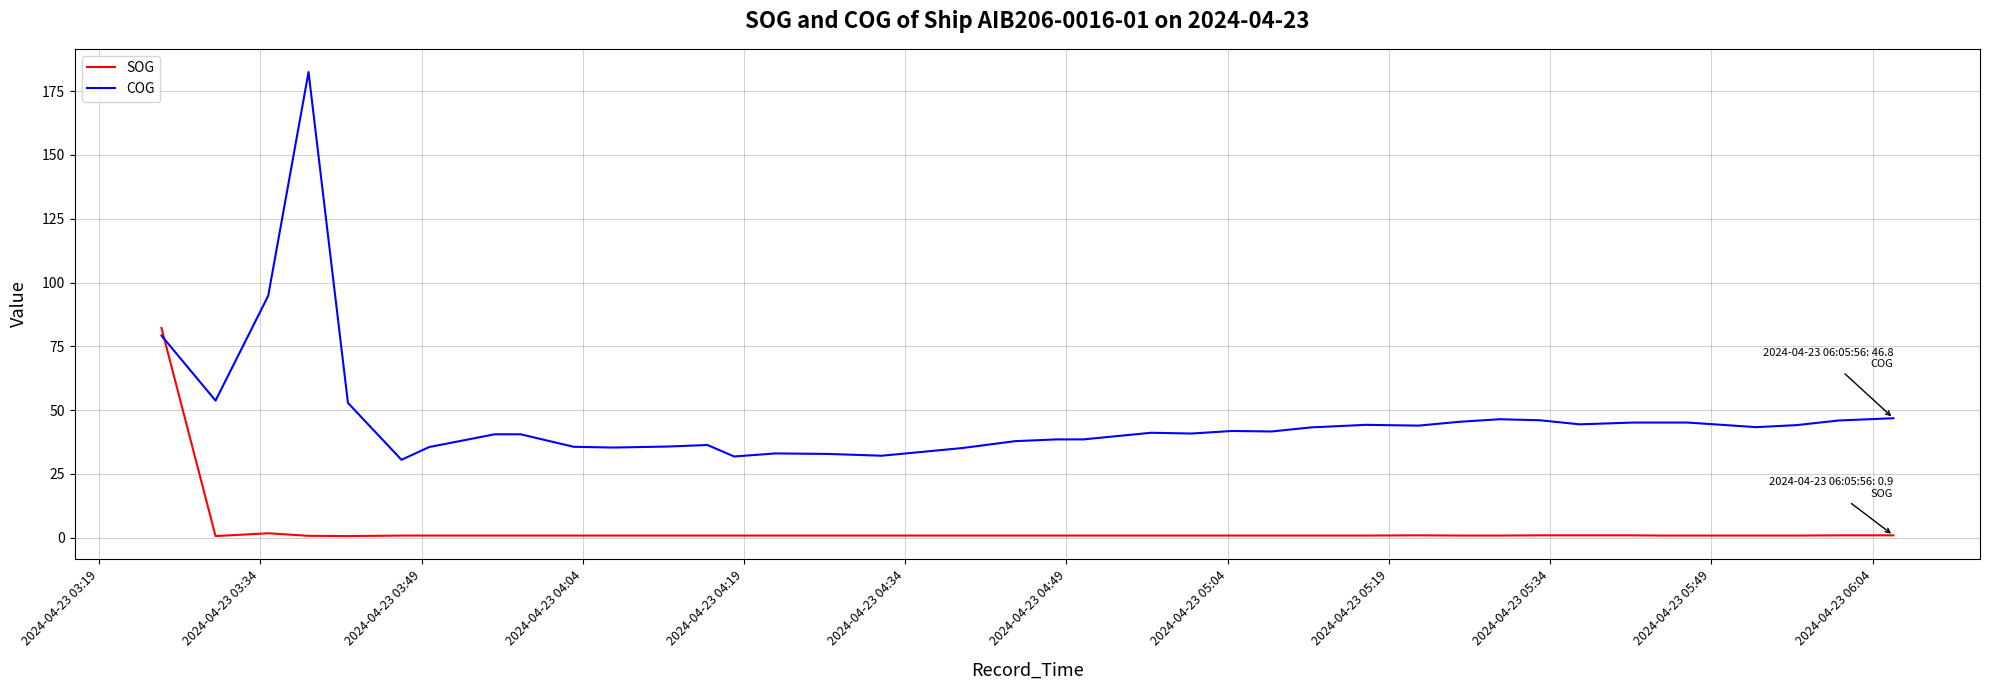

Which series has the largest total across all categories?

COG